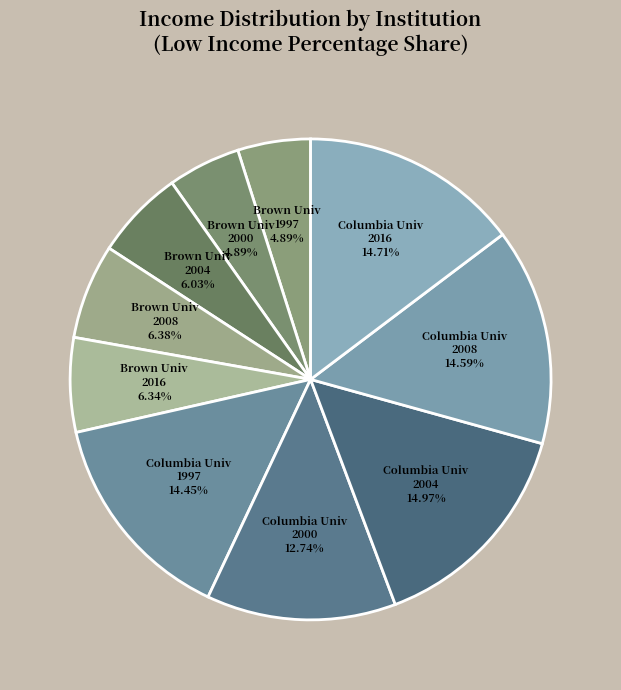

Between Brown Univ 2004 and Columbia Univ 2000, which is larger?

Columbia Univ 2000